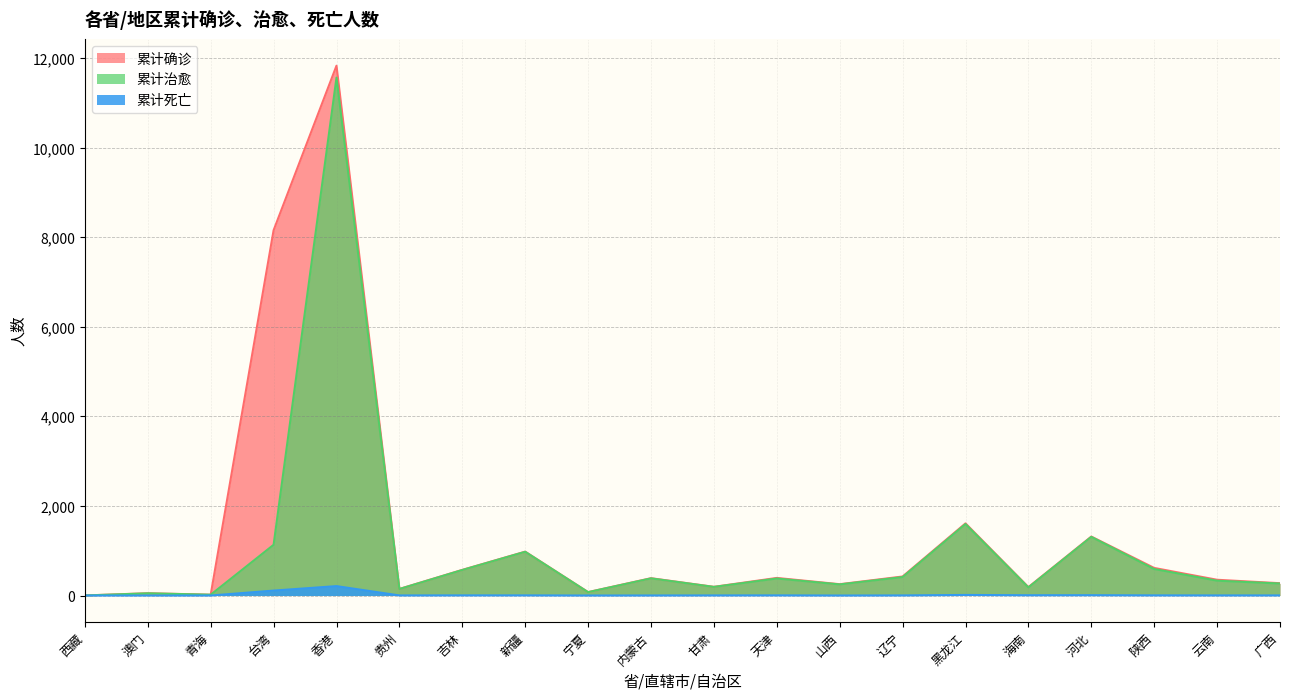

Reading left to right, transcribe all the data shown in this chart.

累计确诊: 西藏=1	澳门=51	青海=18	台湾=8160	香港=11837	贵州=147	吉林=573	新疆=980	宁夏=76	内蒙古=387	甘肃=194	天津=393	山西=253	辽宁=425	黑龙江=1612	海南=188	河北=1317	陕西=616	云南=352	广西=275
累计治愈: 西藏=1	澳门=49	青海=18	台湾=1133	香港=11571	贵州=145	吉林=570	新疆=977	宁夏=75	内蒙古=383	甘肃=192	天津=380	山西=248	辽宁=412	黑龙江=1597	海南=181	河北=1310	陕西=592	云南=331	广西=268
累计死亡: 西藏=0	澳门=0	青海=0	台湾=110	香港=210	贵州=2	吉林=3	新疆=3	宁夏=0	内蒙古=1	甘肃=2	天津=3	山西=0	辽宁=2	黑龙江=13	海南=6	河北=7	陕西=3	云南=2	广西=2